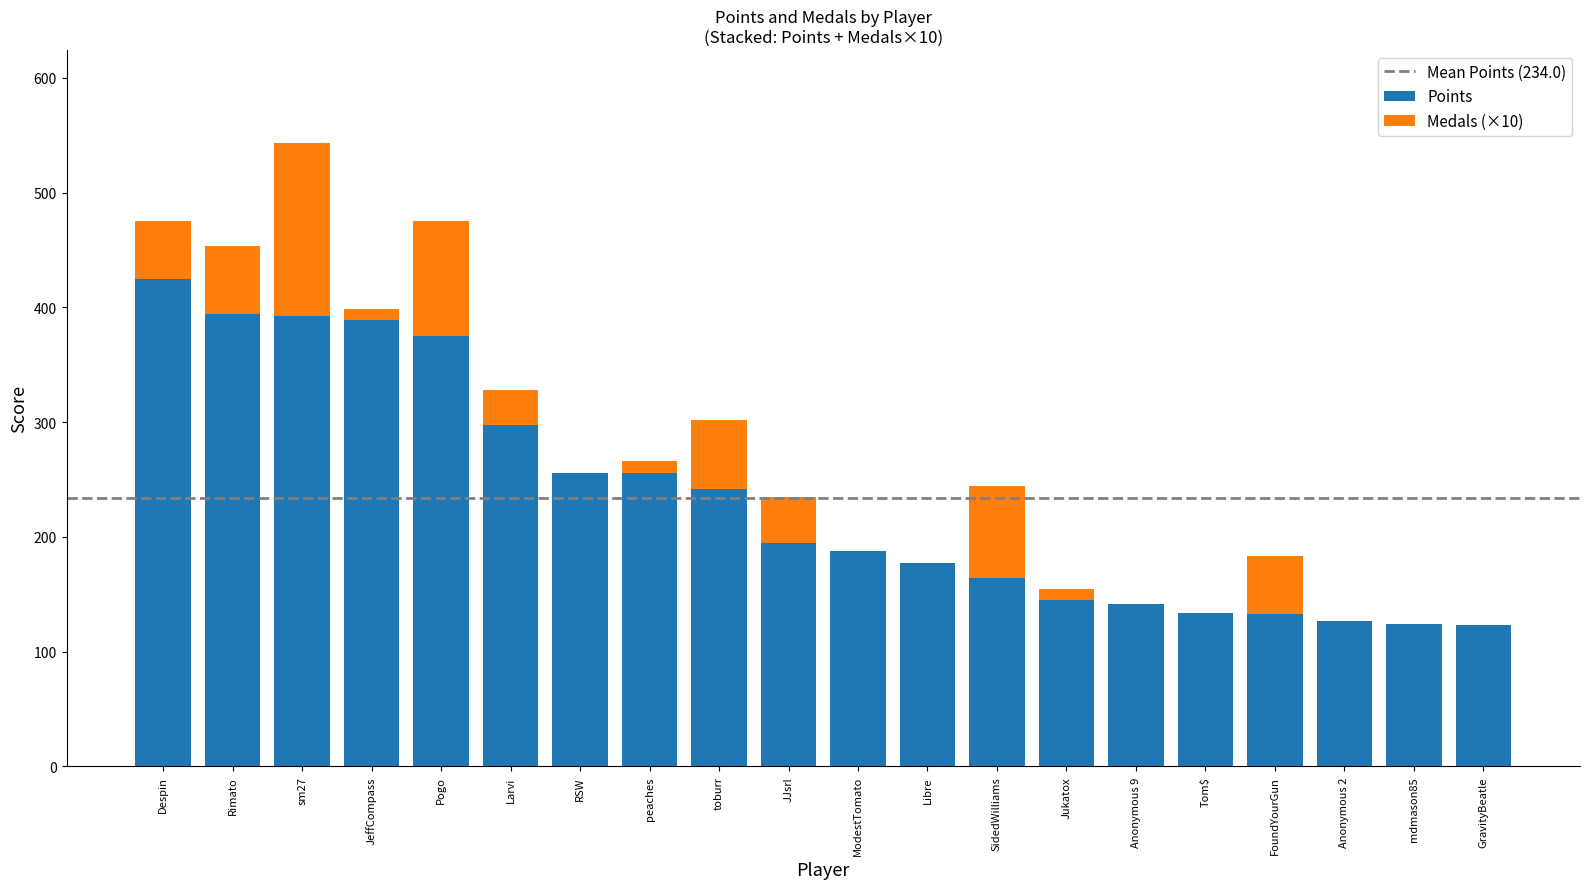

At which category is the sum across all series the highest?

sm27